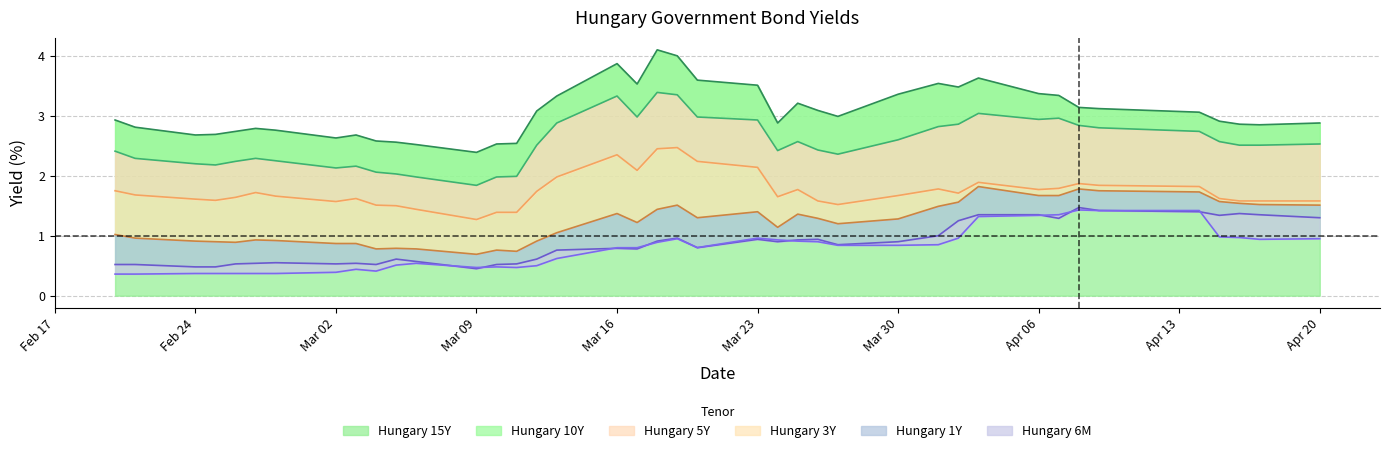

How many series are shown in this chart?

6